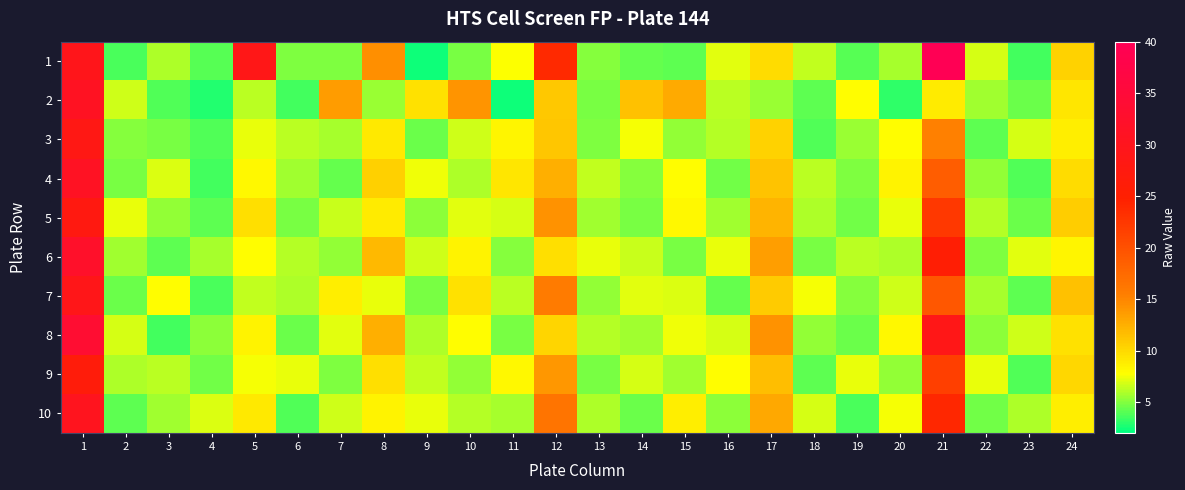

Reading left to right, what are all the values shown in this chart?

1: 1=29.5	2=3.7	3=6.0	4=4.1	5=28.9	6=4.9	7=4.8	8=14.4	9=2.4	10=4.7	11=7.7	12=23.9	13=5.0	14=4.3	15=4.2	16=7.1	17=9.8	18=6.4	19=4.1	20=5.8	21=39.8	22=6.8	23=3.5	24=10.4
2: 1=31.0	2=6.6	3=3.8	4=2.8	5=6.2	6=3.6	7=13.6	8=5.4	9=9.5	10=14.1	11=2.4	12=10.9	13=4.8	14=11.5	15=12.7	16=6.2	17=5.5	18=4.2	19=7.8	20=3.1	21=8.9	22=5.6	23=4.4	24=9.2
3: 1=28.5	2=5.1	3=4.7	4=3.9	5=7.2	6=6.3	7=5.8	8=9.1	9=4.5	10=6.7	11=8.3	12=11.2	13=4.9	14=7.6	15=5.3	16=6.1	17=10.4	18=3.8	19=5.5	20=7.9	21=15.3	22=4.2	23=6.8	24=8.7
4: 1=31.2	2=4.8	3=6.9	4=3.5	5=8.1	6=5.7	7=4.3	8=10.6	9=7.4	10=5.9	11=9.2	12=12.5	13=6.4	14=5.1	15=7.8	16=4.6	17=11.3	18=6.2	19=4.9	20=8.5	21=18.7	22=5.3	23=3.9	24=9.8
5: 1=27.8	2=7.3	3=5.4	4=4.1	5=9.6	6=4.7	7=6.5	8=8.9	9=5.2	10=7.1	11=6.8	12=14.3	13=5.7	14=4.8	15=8.2	16=5.6	17=12.1	18=5.9	19=4.6	20=7.3	21=22.4	22=6.1	23=4.5	24=10.7
6: 1=32.4	2=5.6	3=4.2	4=5.8	5=7.9	6=6.1	7=5.3	8=11.8	9=6.7	10=8.4	11=5.1	12=9.6	13=7.2	14=6.5	15=4.8	16=7.3	17=13.5	18=4.7	19=6.3	20=5.9	21=25.6	22=4.9	23=7.1	24=8.3
7: 1=29.1	2=4.5	3=7.8	4=3.7	5=6.4	6=5.9	7=8.7	8=7.3	9=4.8	10=9.5	11=6.2	12=15.7	13=5.4	14=7.1	15=6.9	16=4.3	17=10.8	18=7.6	19=5.1	20=6.7	21=19.3	22=5.8	23=4.2	24=11.4
8: 1=33.7	2=6.8	3=3.6	4=5.2	5=8.5	6=4.4	7=7.1	8=12.4	9=5.9	10=7.8	11=4.7	12=10.3	13=6.1	14=5.6	15=7.4	16=6.8	17=14.2	18=5.3	19=4.4	20=8.1	21=28.9	22=5.2	23=6.7	24=9.5
9: 1=26.5	2=5.9	3=6.3	4=4.6	5=7.6	6=7.2	7=4.9	8=9.7	9=6.4	10=5.3	11=8.1	12=13.9	13=4.7	14=6.8	15=5.6	16=7.9	17=11.6	18=4.1	19=7.2	20=5.4	21=21.7	22=7.3	23=3.8	24=10.1
10: 1=30.3	2=4.2	3=5.7	4=6.9	5=9.1	6=3.8	7=6.7	8=8.5	9=7.3	10=6.1	11=5.8	12=16.4	13=5.9	14=4.5	15=8.7	16=5.2	17=12.9	18=6.8	19=3.7	20=7.6	21=24.1	22=4.6	23=5.9	24=8.8